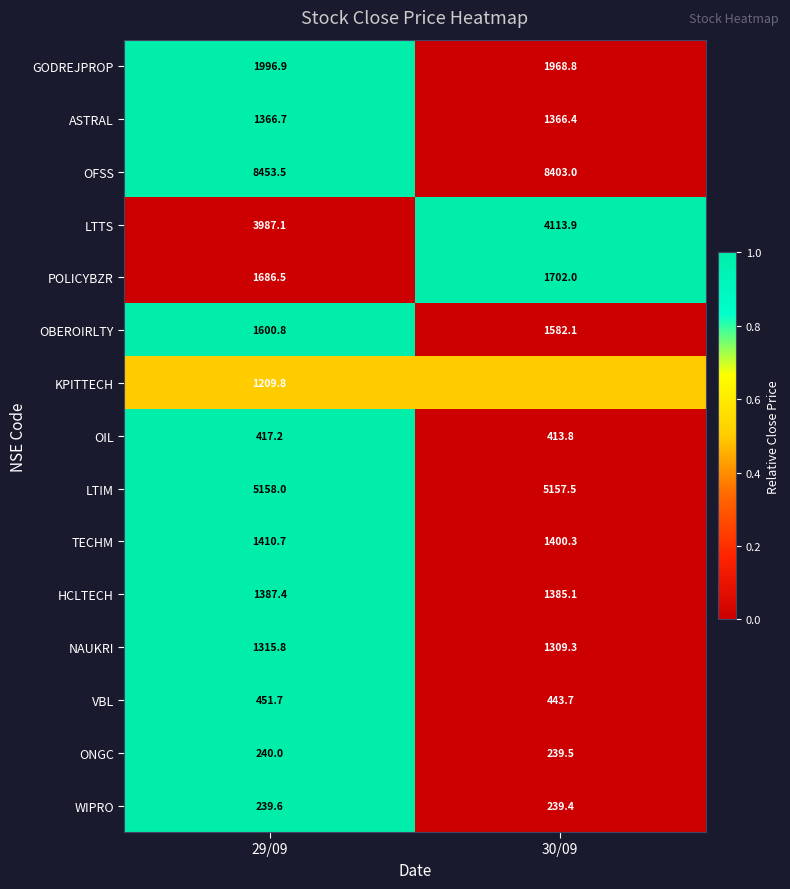

What is the difference between the OFSS values at 29/09 and 30/09?

50.5